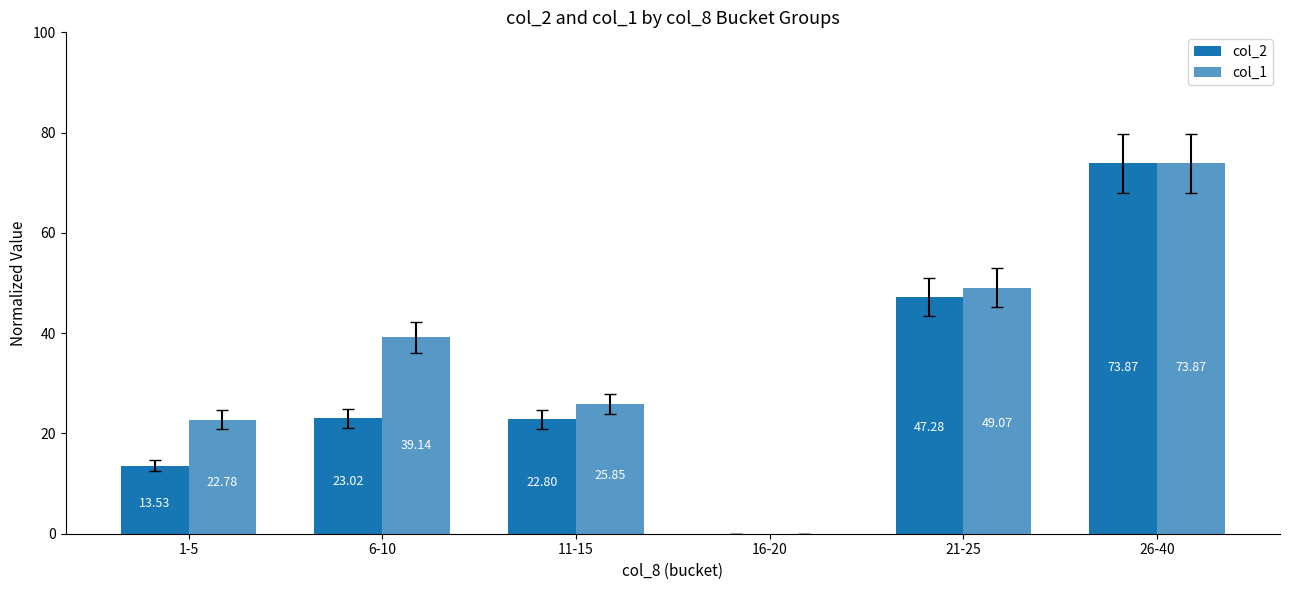

List the series in order of their peak value, highest first.

col_2, col_1